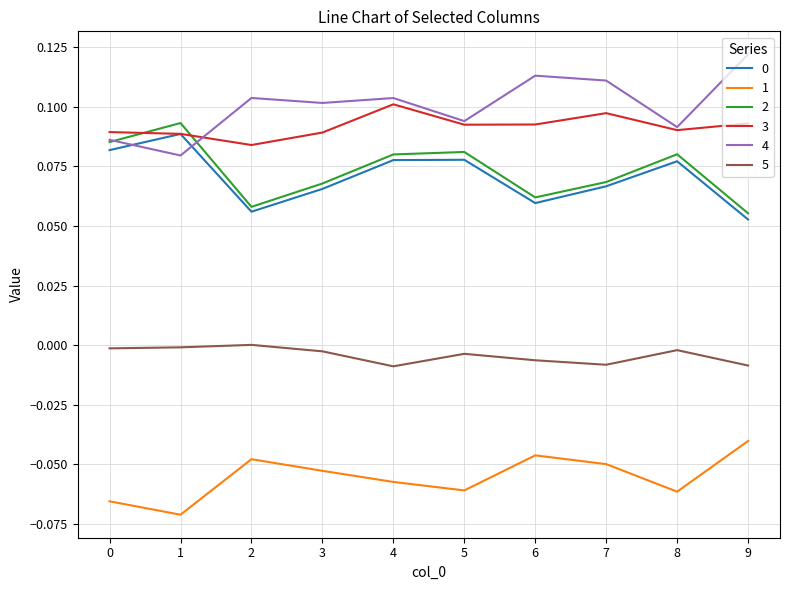

The value of 5 at 2 is 0.0. True or false?

True